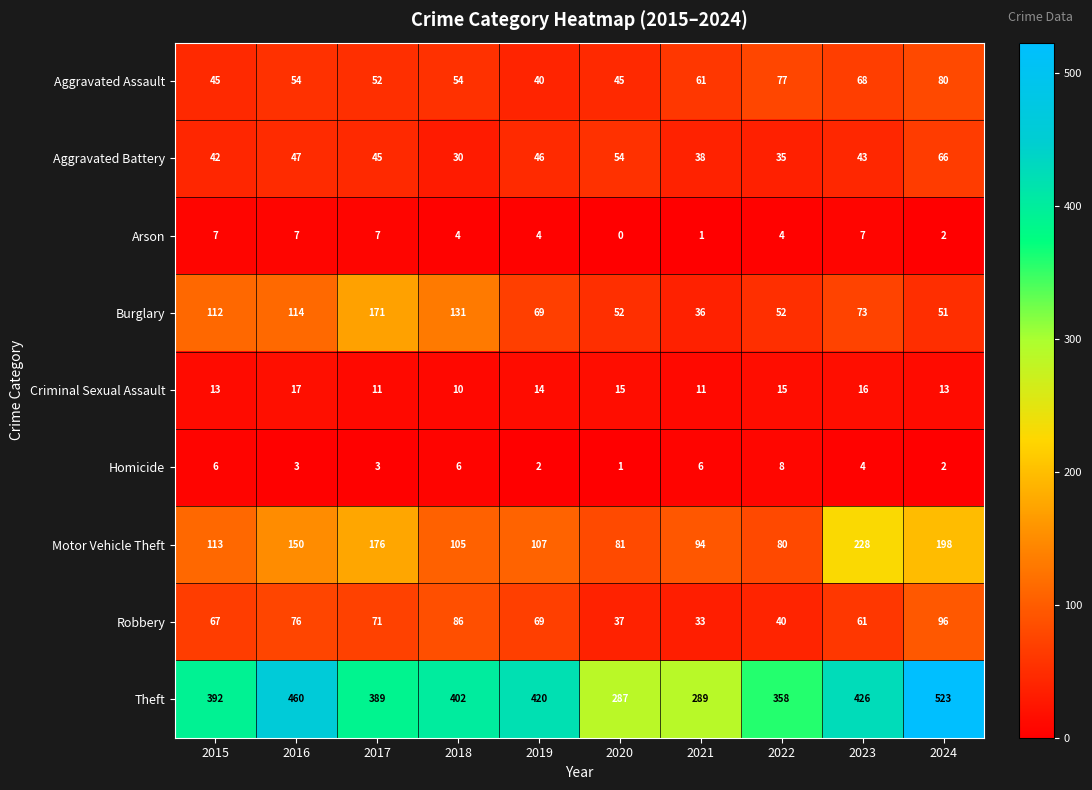

What is the difference between the maximum and minimum values in the Arson series?

7